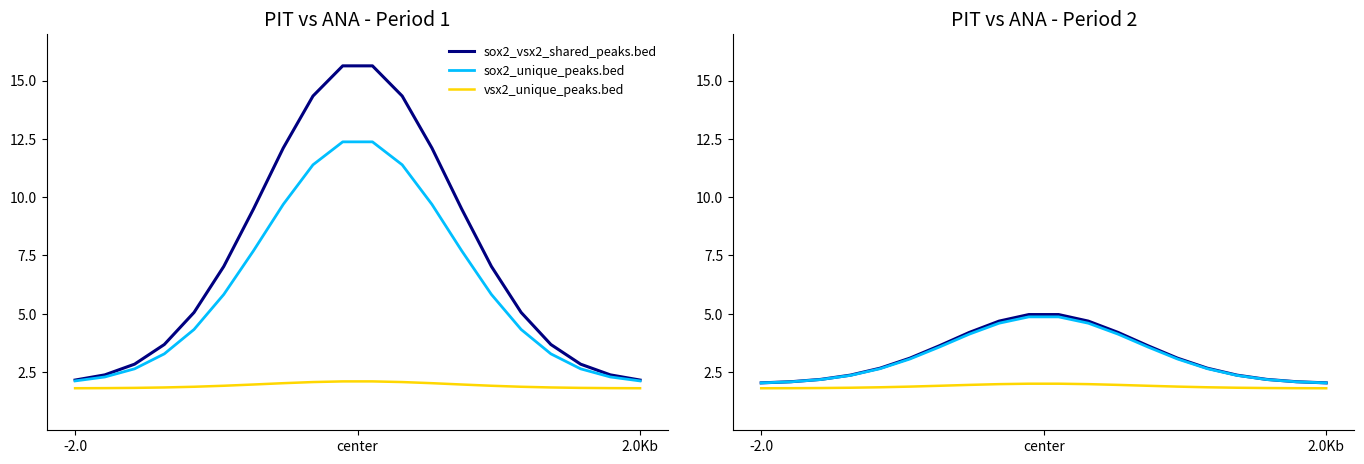

Rank the series by their maximum value, from lowest to highest.

vsx2_unique_peaks.bed, sox2_unique_peaks.bed, sox2_vsx2_shared_peaks.bed